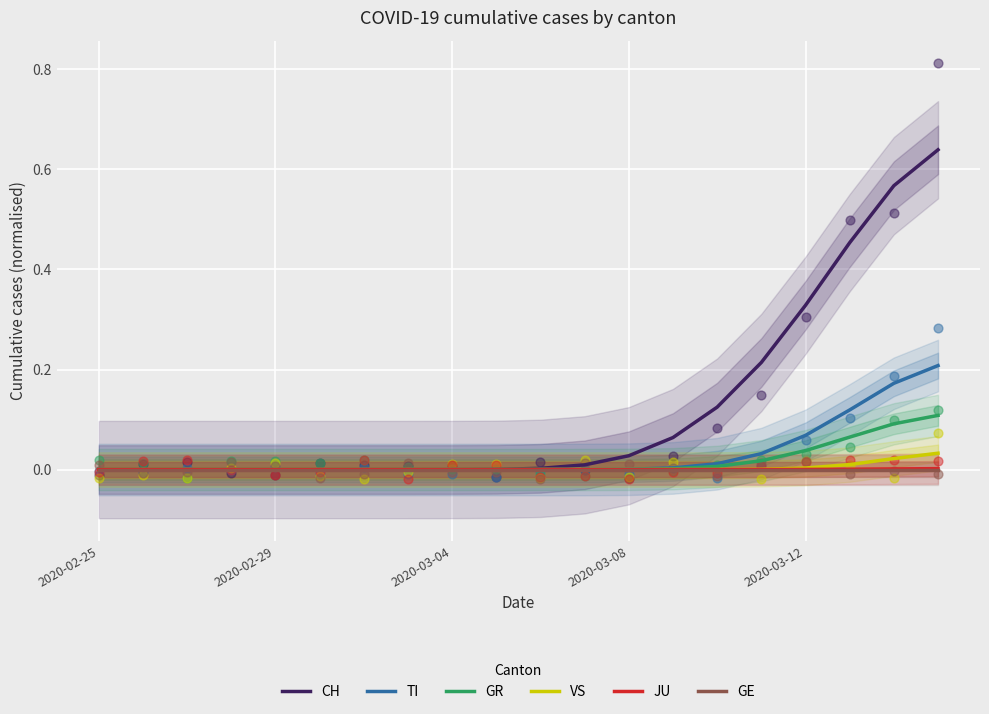

Is the value of TI at 2020-02-29 greater than the value of VS at 2020-02-29?

No